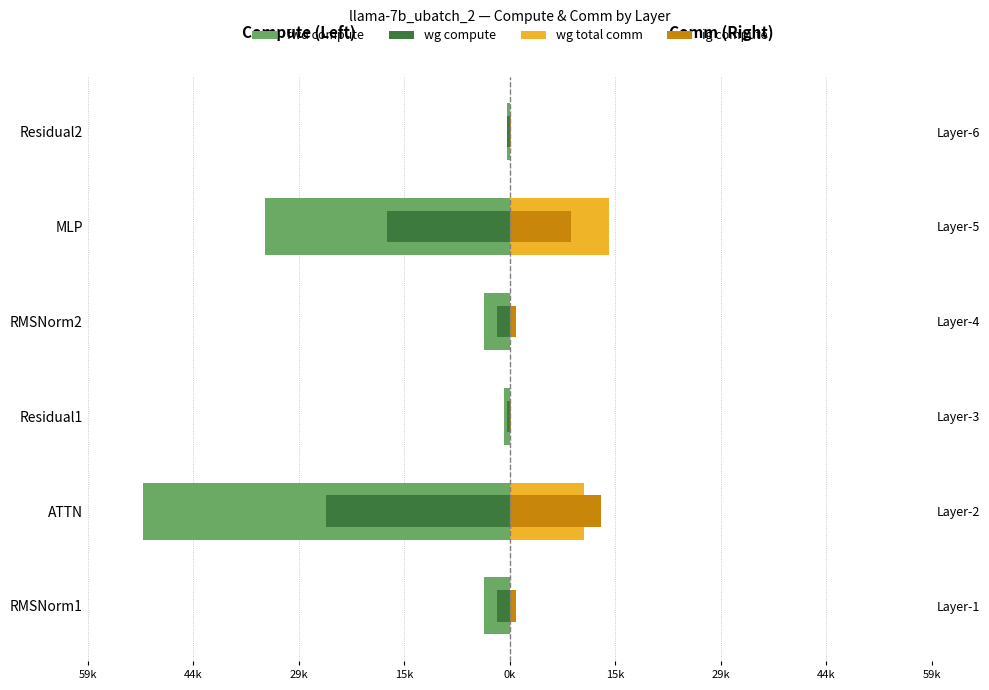

Reading left to right, what are all the values shown in this chart?

fwd compute: -3.6	-51.1	-0.8	-3.6	-34.1	-0.4
wg compute: -1.8	-25.6	-0.4	-1.8	-17.1	-0.4
wg total comm: 0.0	10.3	0.0	0.0	13.8	0.0
ig compute: 0.9	12.8	0.2	0.9	8.5	0.2